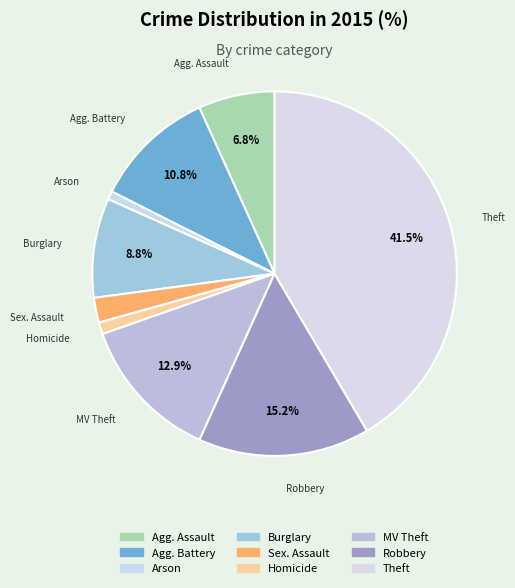

How many slices are in this pie chart?

9